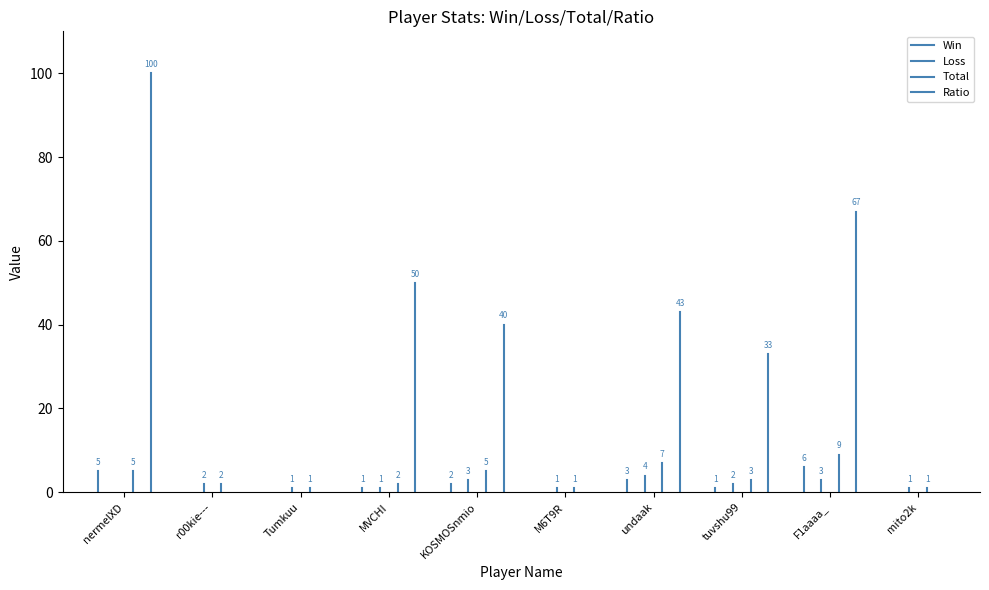

What is the sum of the Win values at KOSMOSnmio and MVCHI?

3